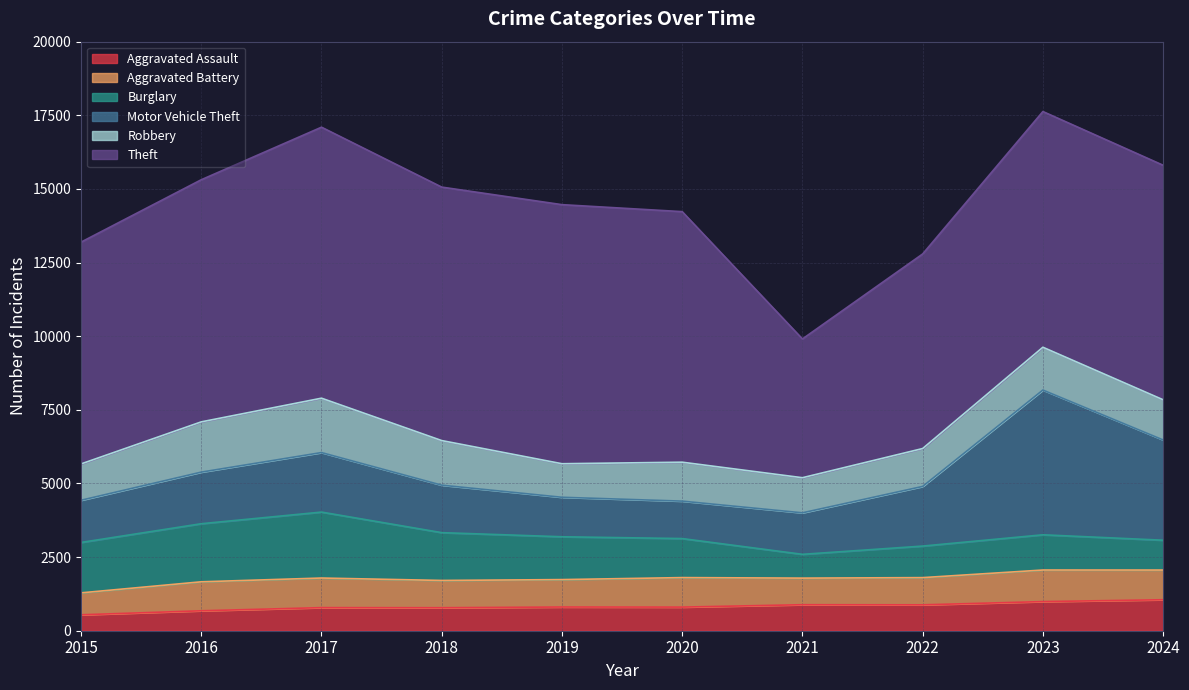

What is the value of the Robbery point at the 5th from the left?

1139